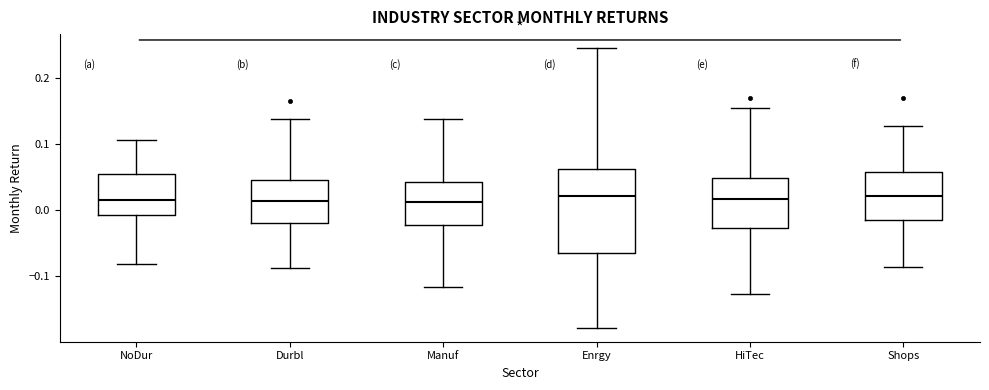

Reading left to right, read every box against the y-axis: the position of its median line, the range the box covers, and the ends of its whiskers. The values are not printed on the chart, so give them approximately, as read against the axis.

NoDur: median 0.02, box -0.01 to 0.06, whiskers -0.08 to 0.11
Durbl: median 0.01, box -0.02 to 0.05, whiskers -0.09 to 0.14
Manuf: median 0.01, box -0.02 to 0.04, whiskers -0.12 to 0.14
Enrgy: median 0.02, box -0.06 to 0.06, whiskers -0.18 to 0.25
HiTec: median 0.02, box -0.03 to 0.05, whiskers -0.13 to 0.15
Shops: median 0.02, box -0.01 to 0.06, whiskers -0.09 to 0.13